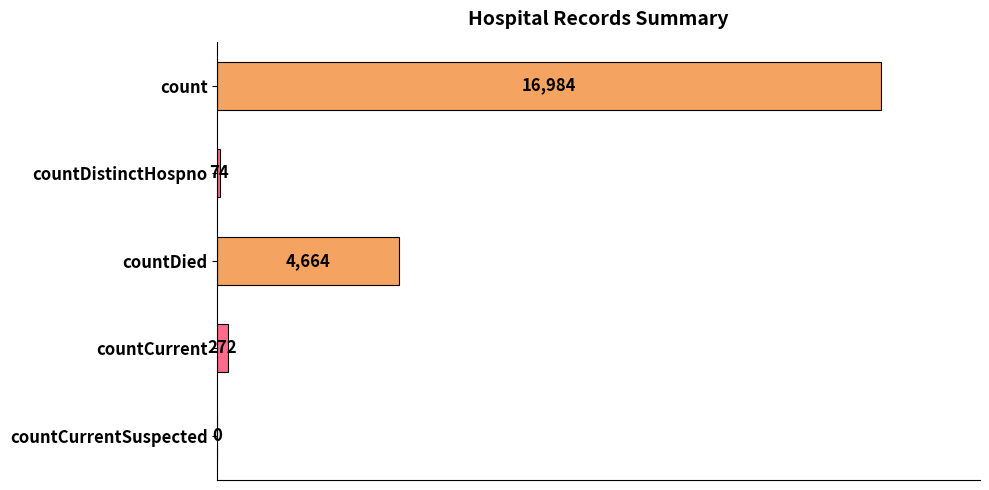

Reading top to bottom, extract all data points from this chart.

count=16984	countDistinctHospno=74	countDied=4664	countCurrent=272	countCurrentSuspected=0